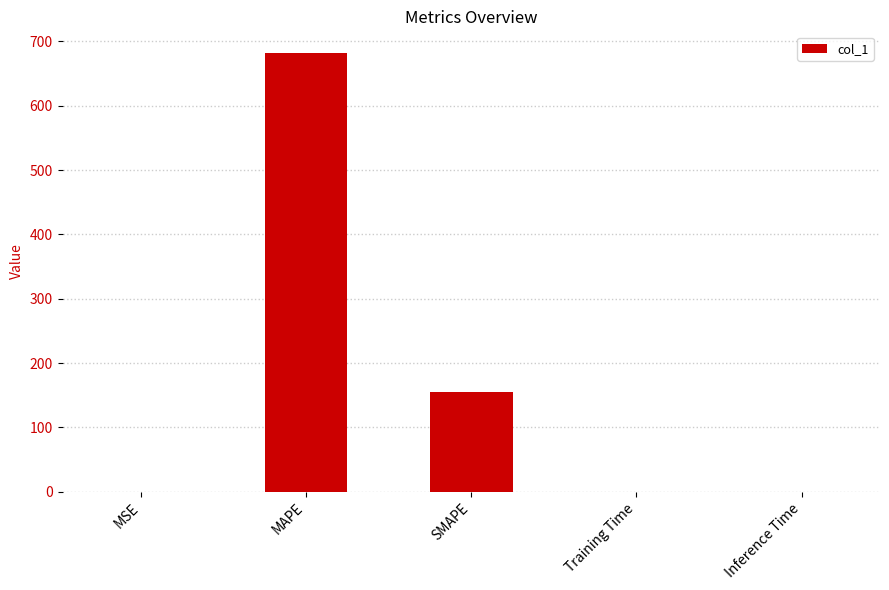

The value at SMAPE is 154.6. True or false?

True